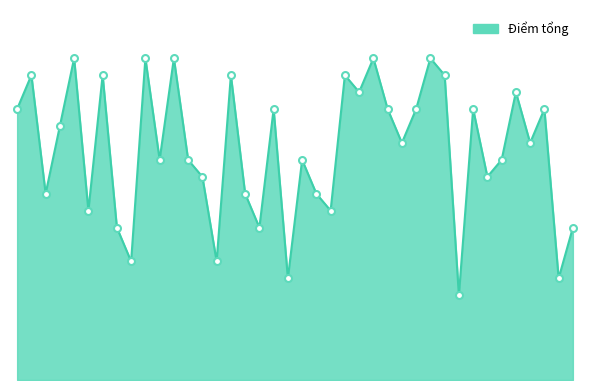

Is this an area chart (filled region under the line)?

Yes